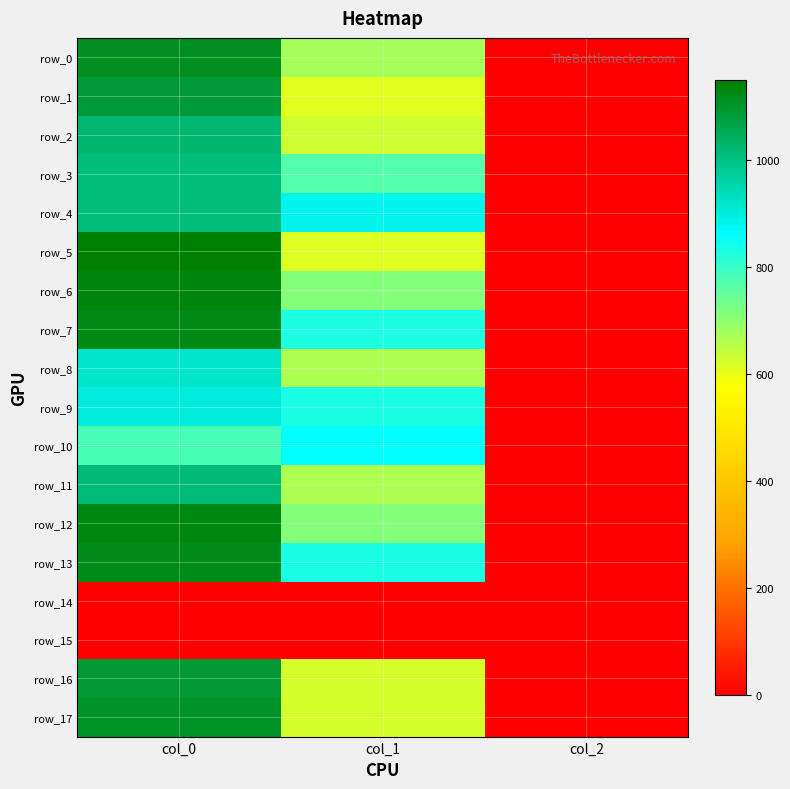

Which series has the widest spread of values?

row_5